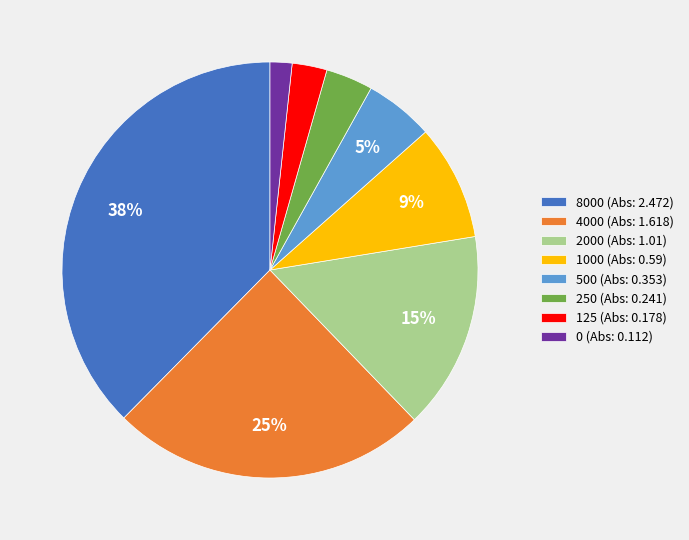

To the nearest percent, what percentage of the pie is 125?

3%